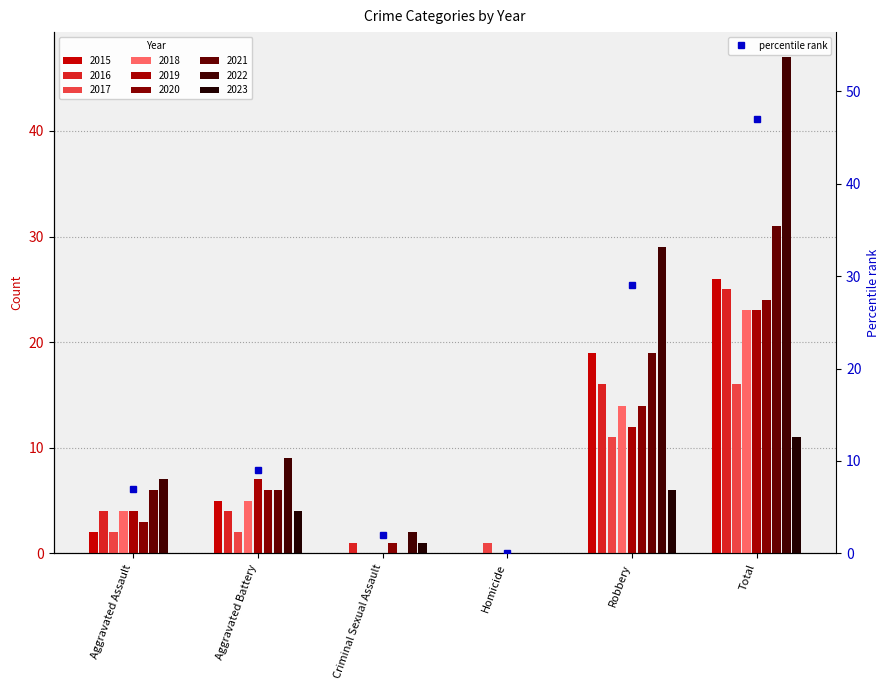

How many data points are less than 9?

3